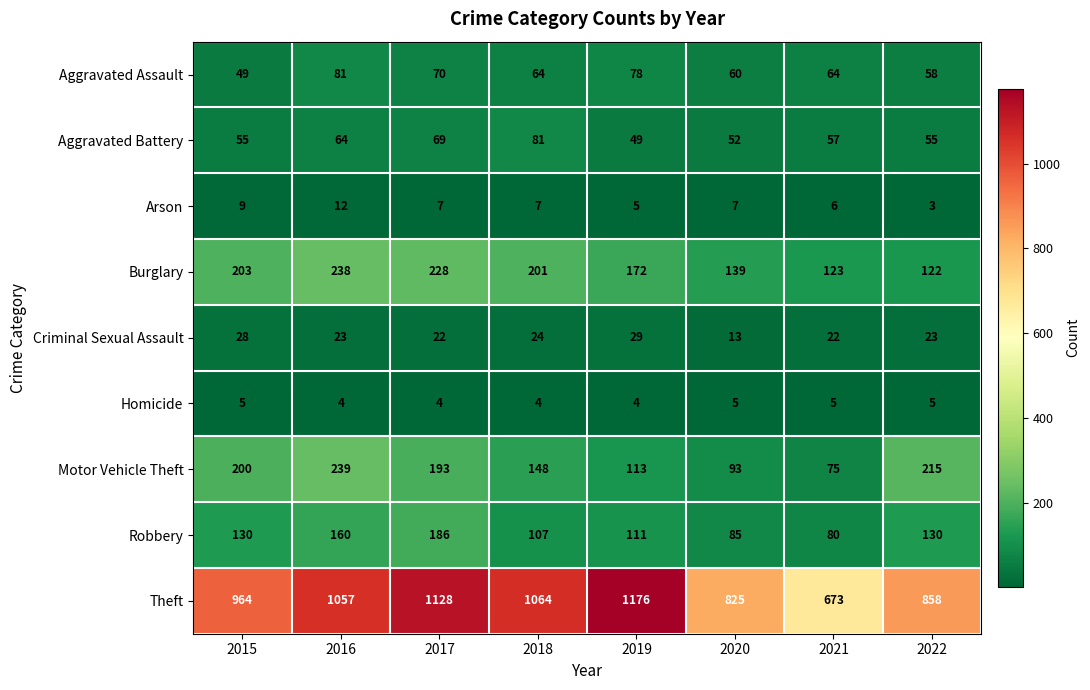

Read the Homicide value at 2019.

4